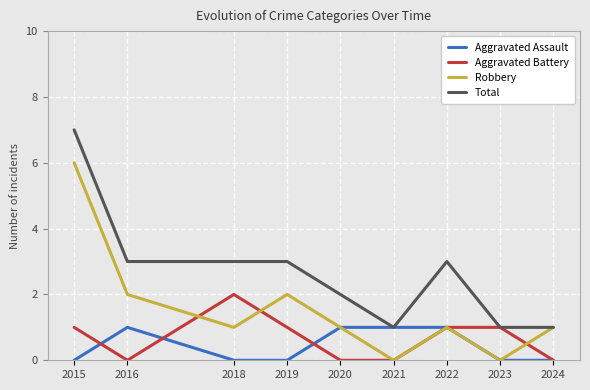

In Robbery, how many points are higher than both neighbors (excluding endpoints)?

2